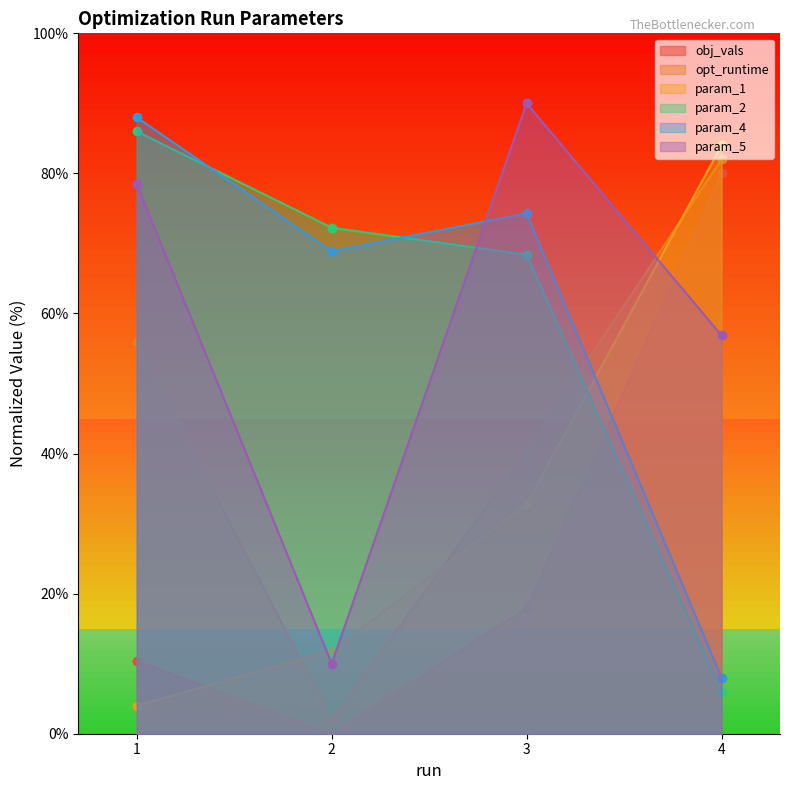

Which series changed the most between 1 and 4?

param_1